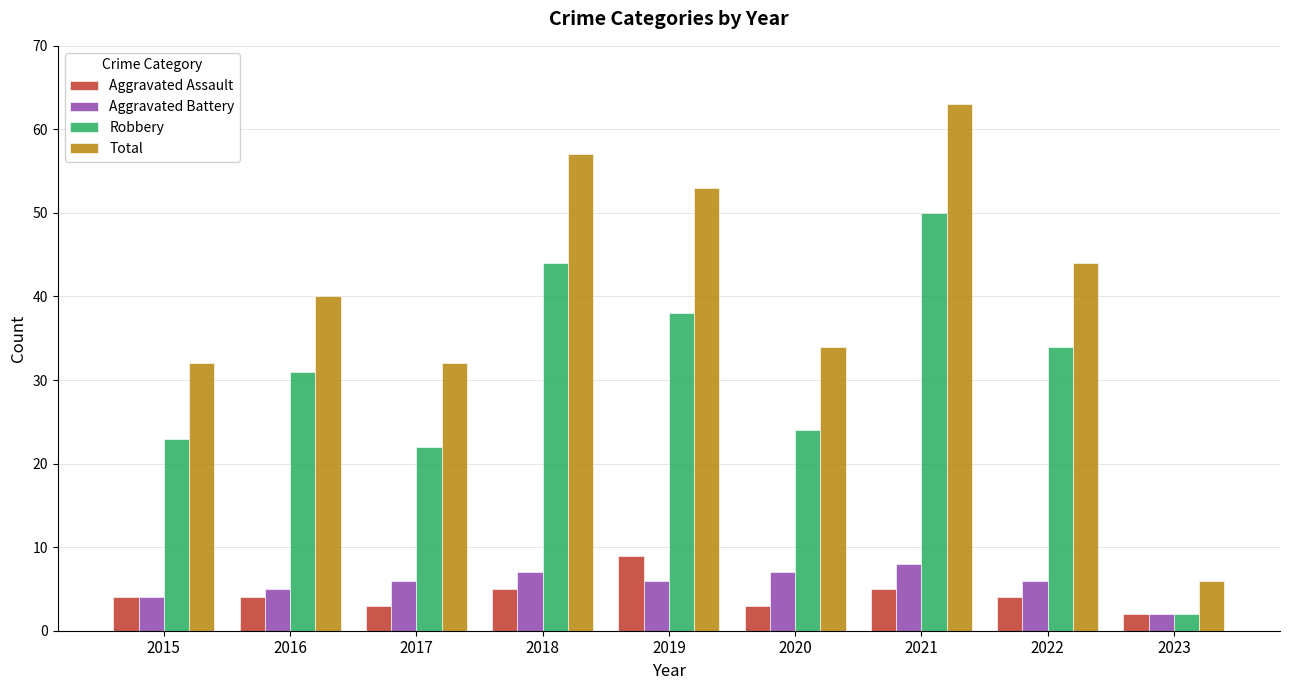

Is it true that Aggravated Battery equals 6 at 2022?

True